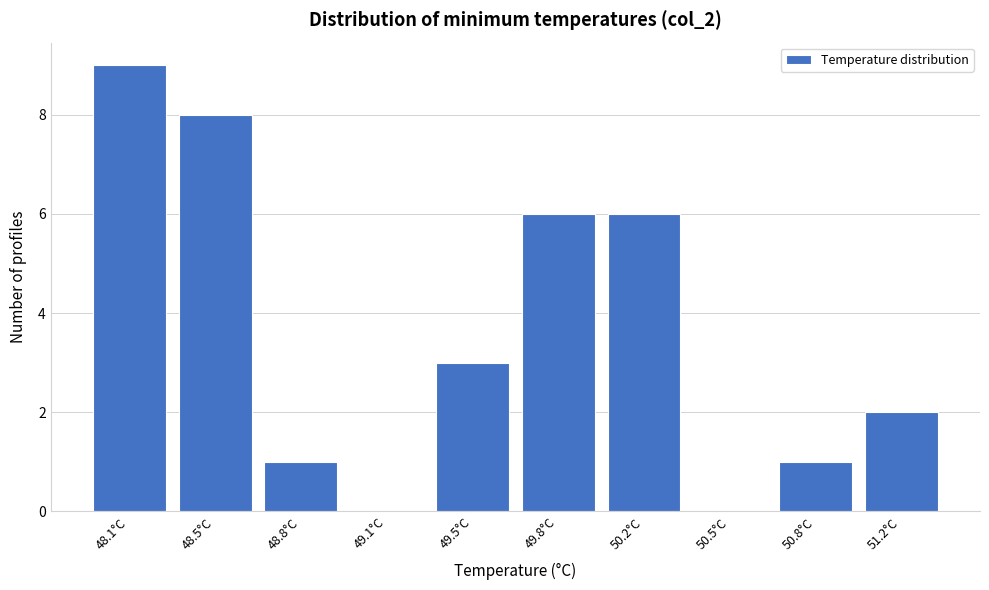

Reading left to right, list all the values displayed in this chart.

48.1°C=9	48.5°C=8	48.8°C=1	49.1°C=0	49.5°C=3	49.8°C=6	50.2°C=6	50.5°C=0	50.8°C=1	51.2°C=2